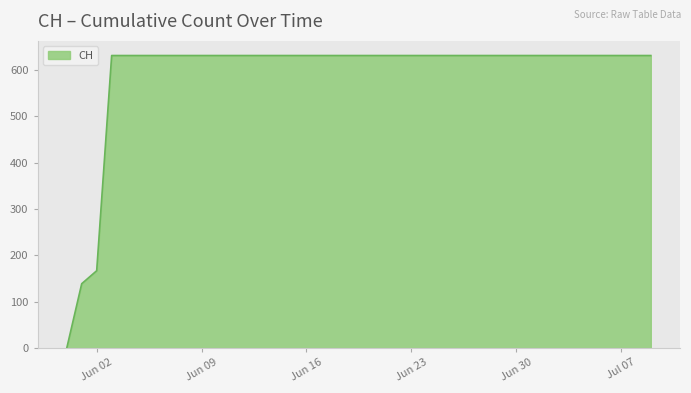

What is the difference between the maximum and minimum values?

631